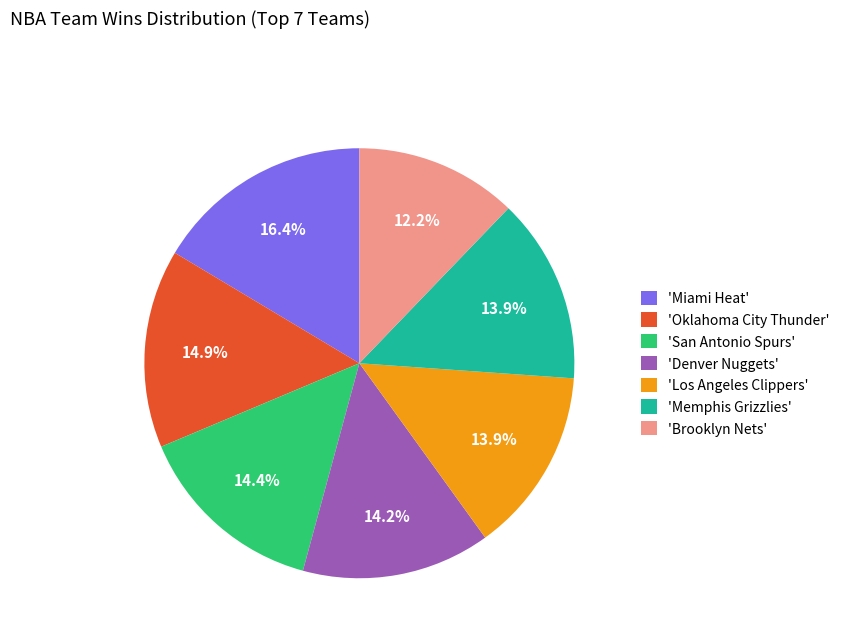

Which category has the smallest portion of the pie?

'Brooklyn Nets'